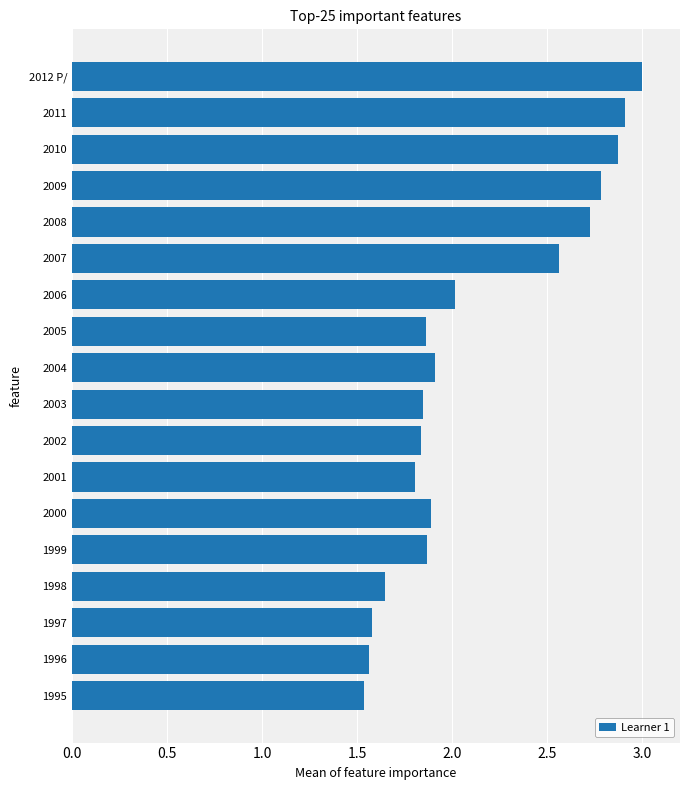

Approximately how many times larger is the value at 2001 compared to 2004?

0.9